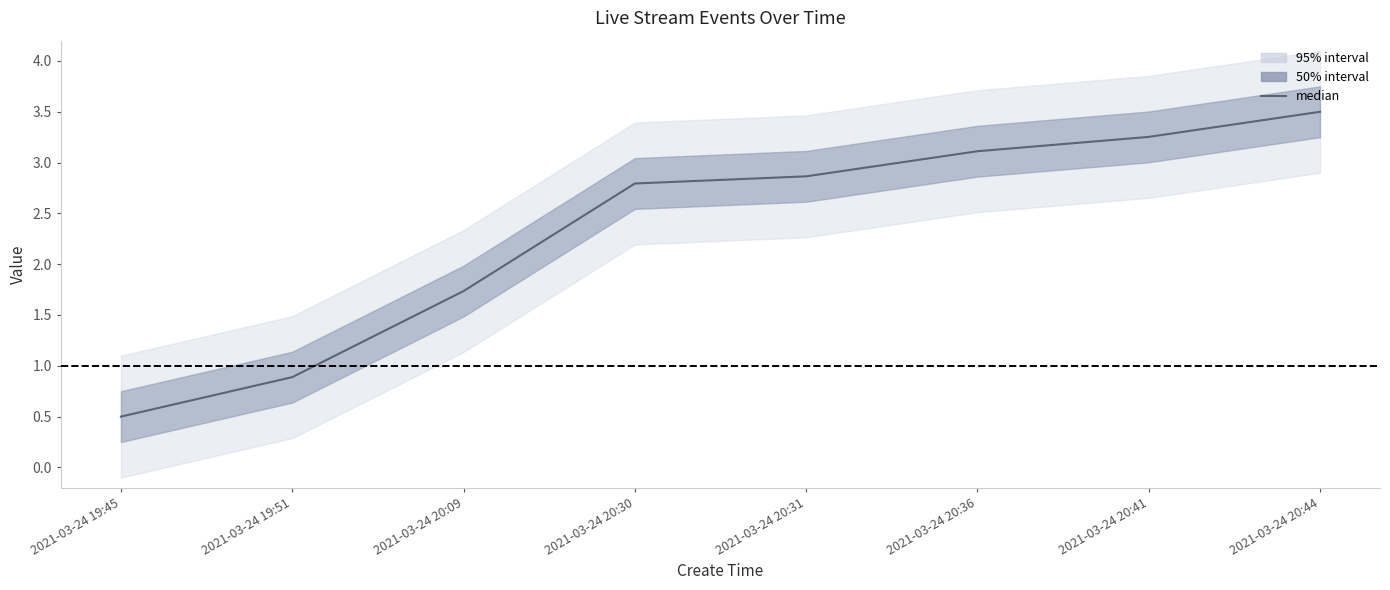

What is the ratio of the value at 2021-03-24 20:41 to the value at 2021-03-24 20:36?

1.0